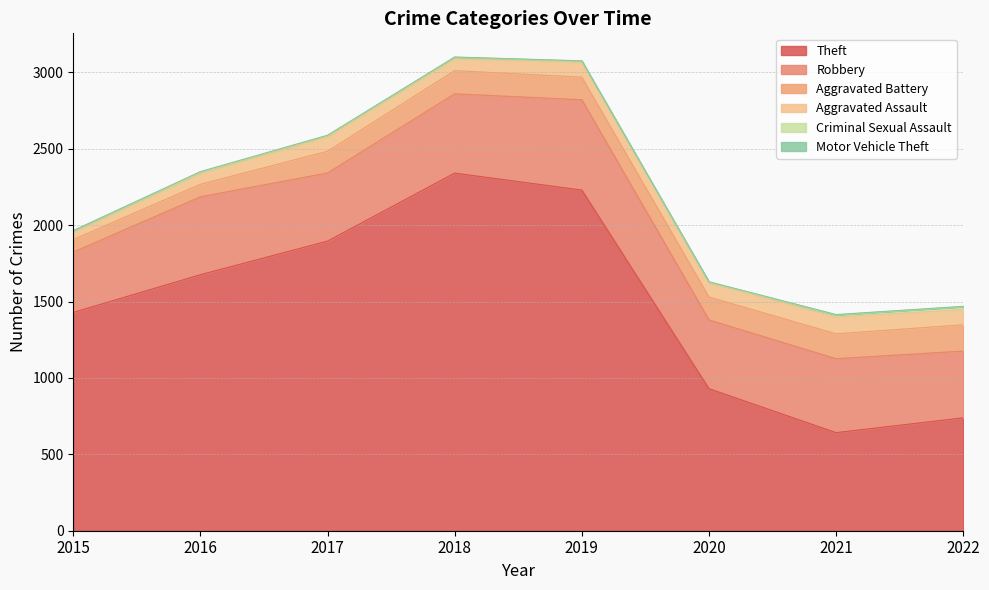

Where does the Robbery series first go above 484?

2016